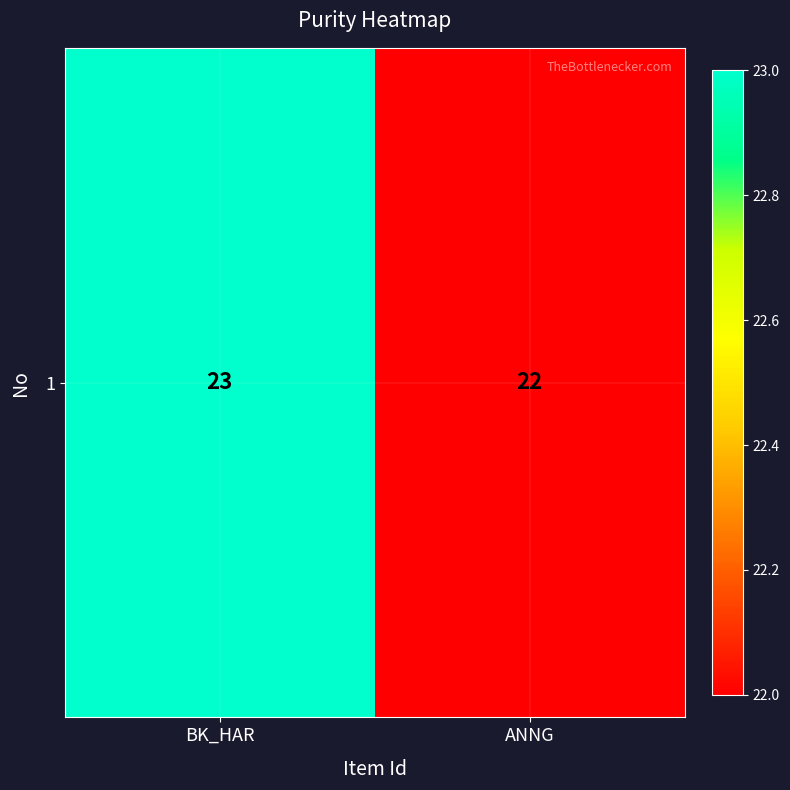

What is the sum of all values?

45